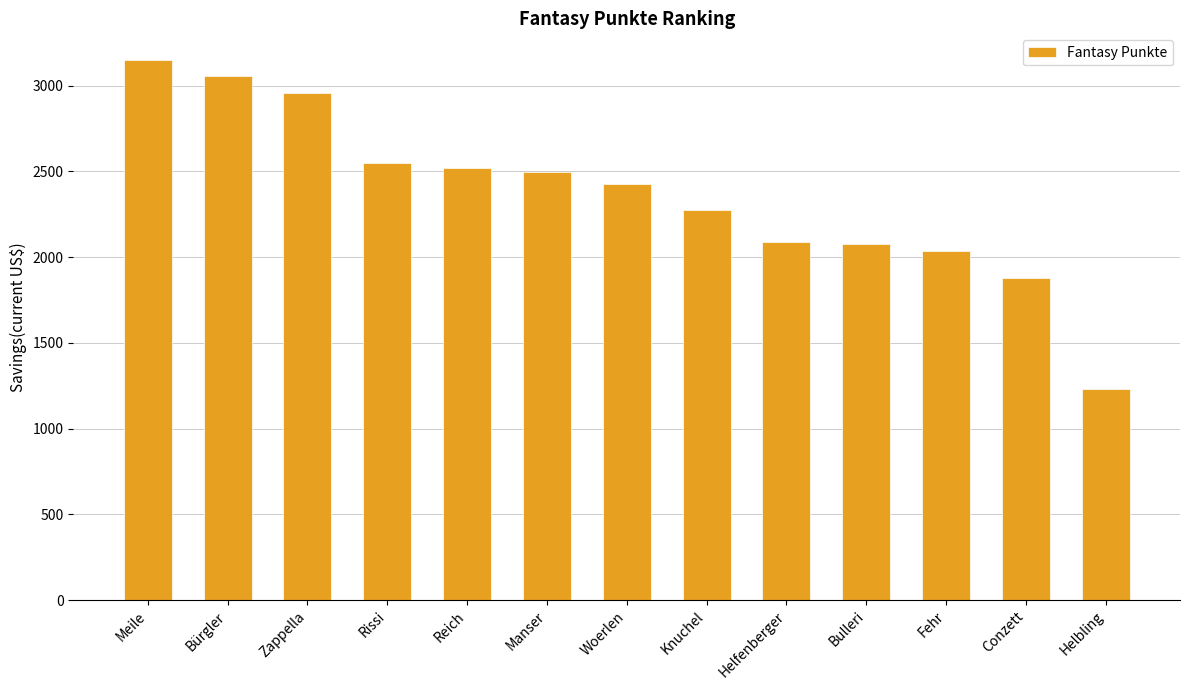

What is the change in value from Woerlen to Conzett?

-552